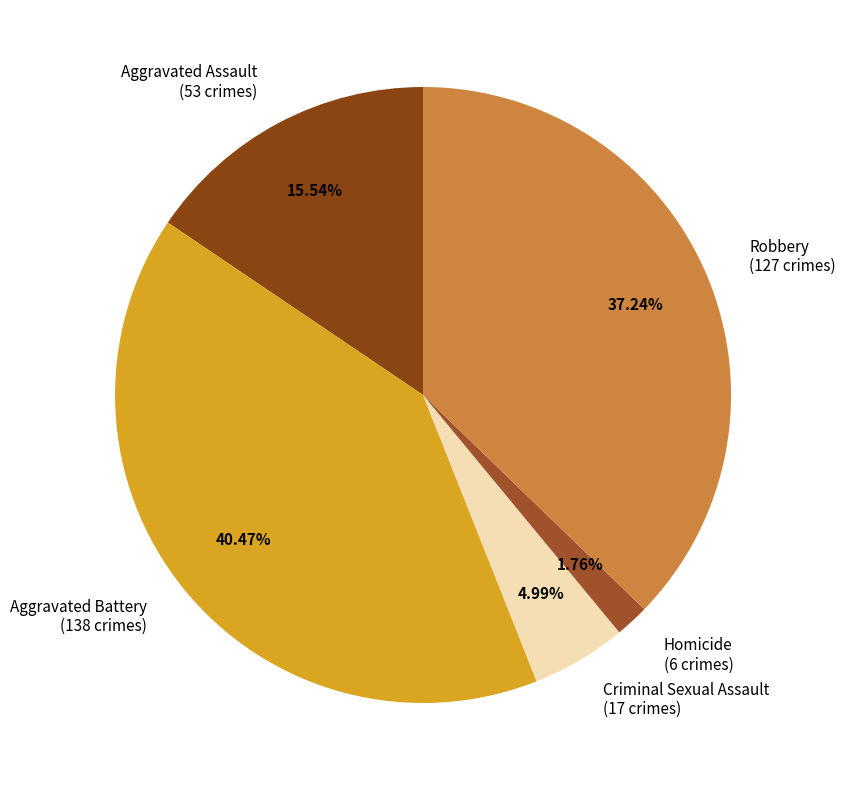

To the nearest percent, what portion does Aggravated Battery represent?

40%